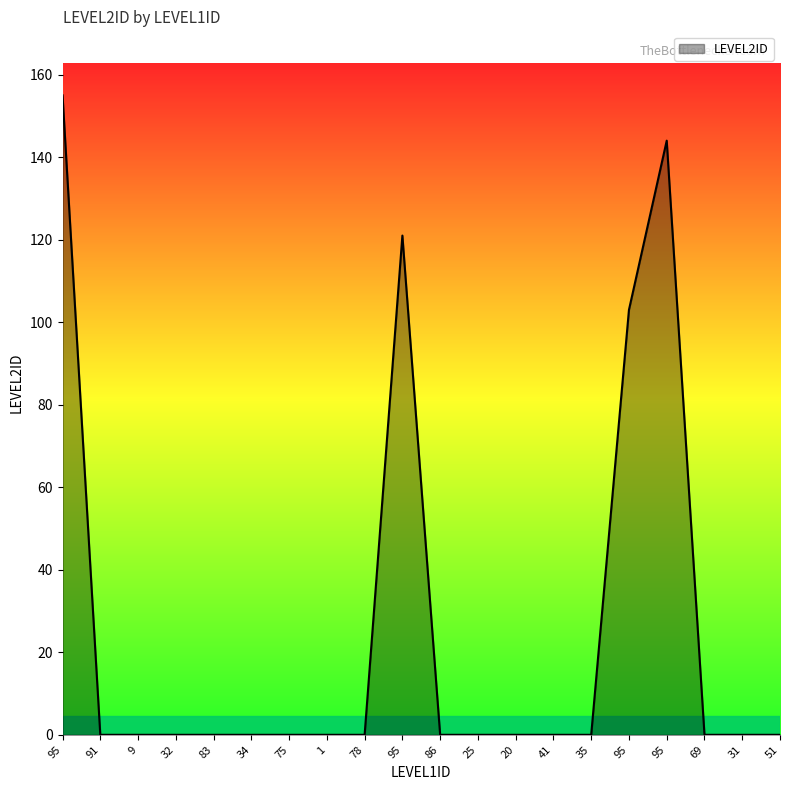

How many lines are shown in the chart?

1